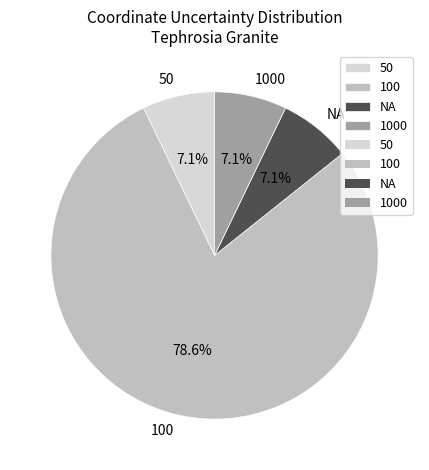

To the nearest percent, what portion does NA represent?

7%